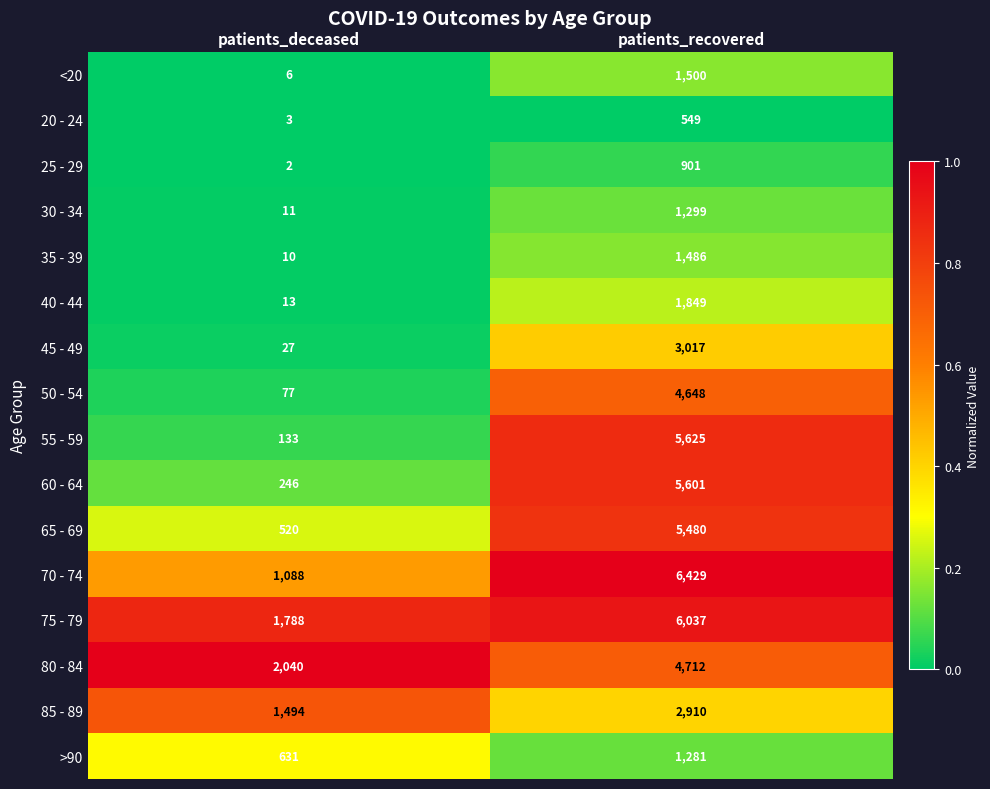

Rank the series at patients_recovered from lowest to highest value.

20 - 24, 25 - 29, >90, 30 - 34, 35 - 39, <20, 40 - 44, 85 - 89, 45 - 49, 50 - 54, 80 - 84, 65 - 69, 60 - 64, 55 - 59, 75 - 79, 70 - 74